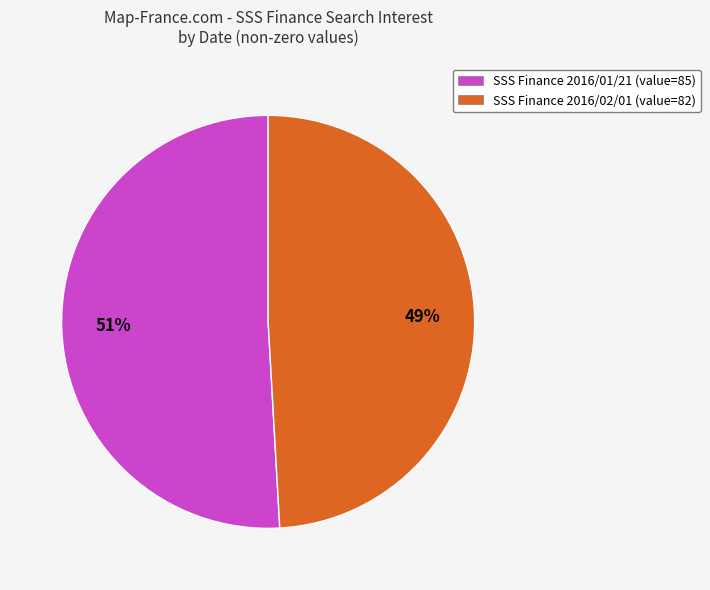

Rank the categories by value from lowest to highest.

SSS Finance 2016/02/01 (value=82), SSS Finance 2016/01/21 (value=85)